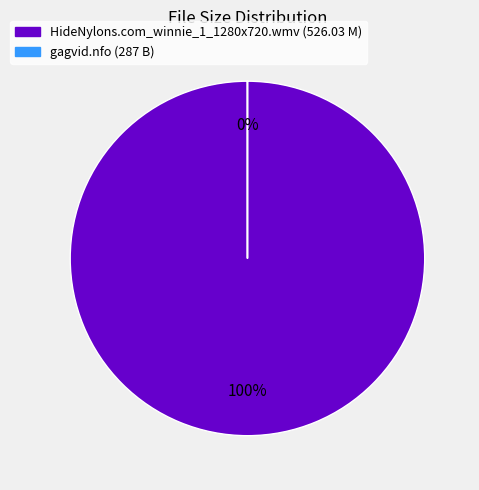

What is the largest slice in the pie chart?

HideNylons.com_winnie_1_1280x720.wmv